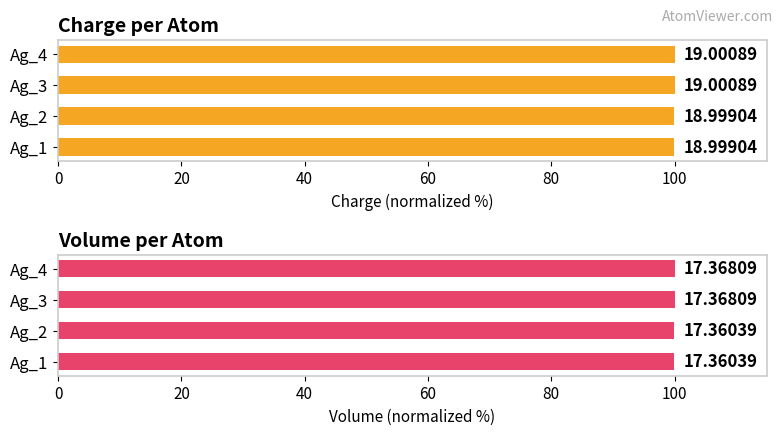

What is the average value of the charge series?

100.0